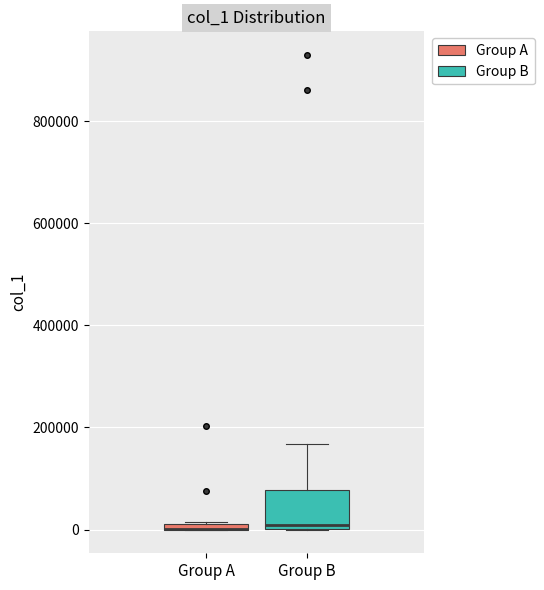

Where does the upper whisker of the box for Group B end on the y-axis? The values are not printed on the chart, so give them approximately, as read against the axis.

160000